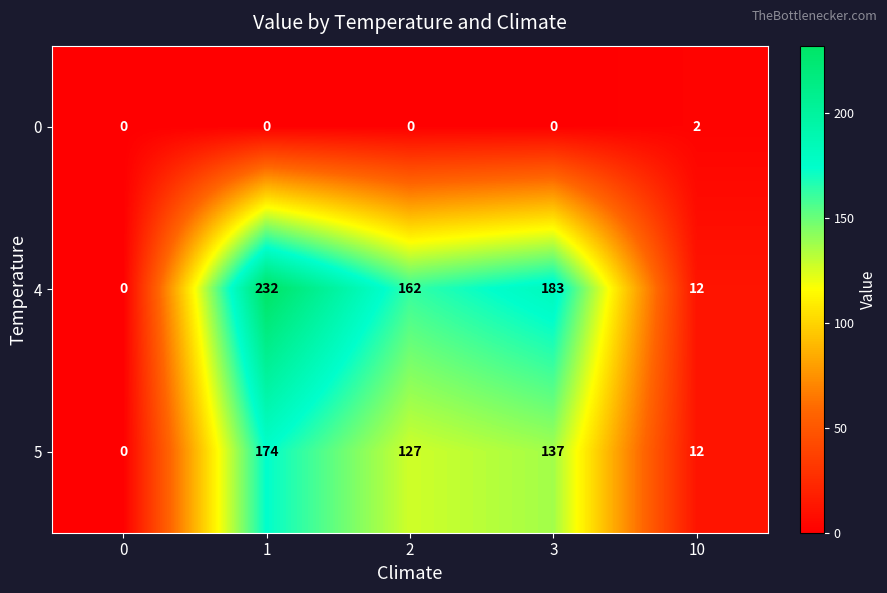

How many distinct data groups are displayed?

3